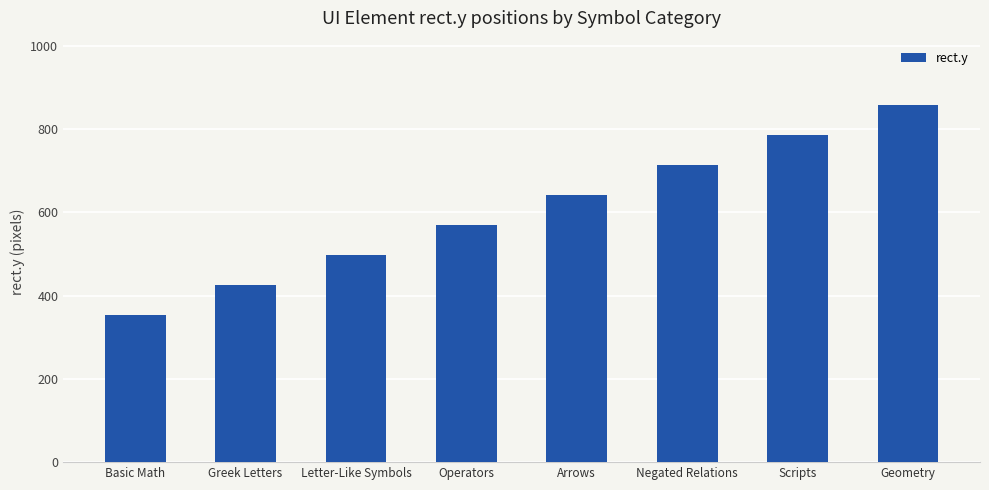

At which label is the value closest to 606?

Operators